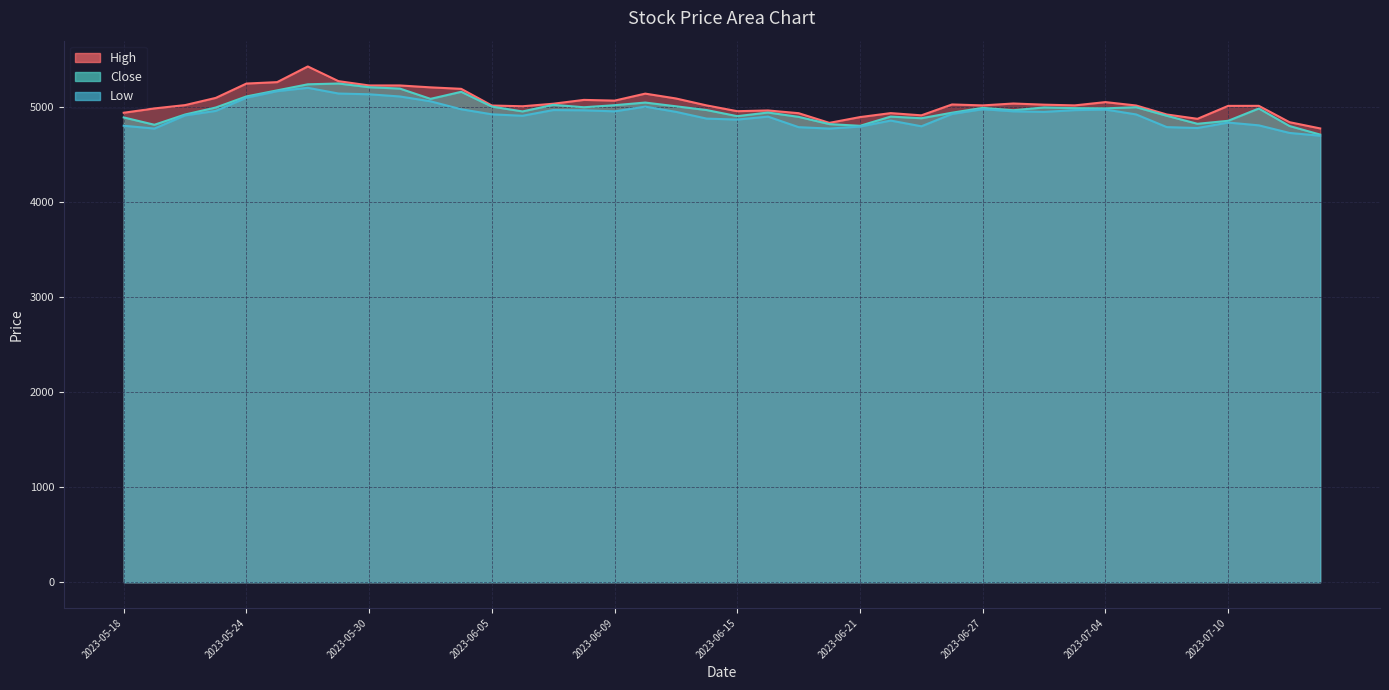

What is the spread (max minus min) of values at 2023-06-30?

76.3